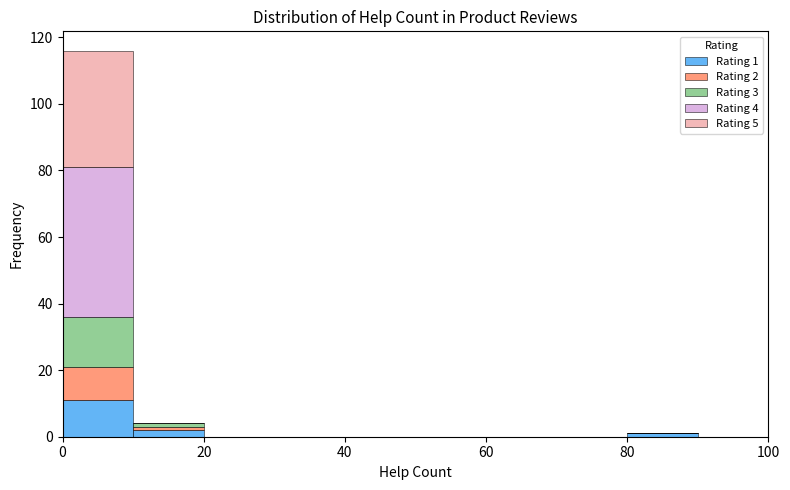

Which range on the x-axis has the tallest stacked bar (by total height)?

0 to 10